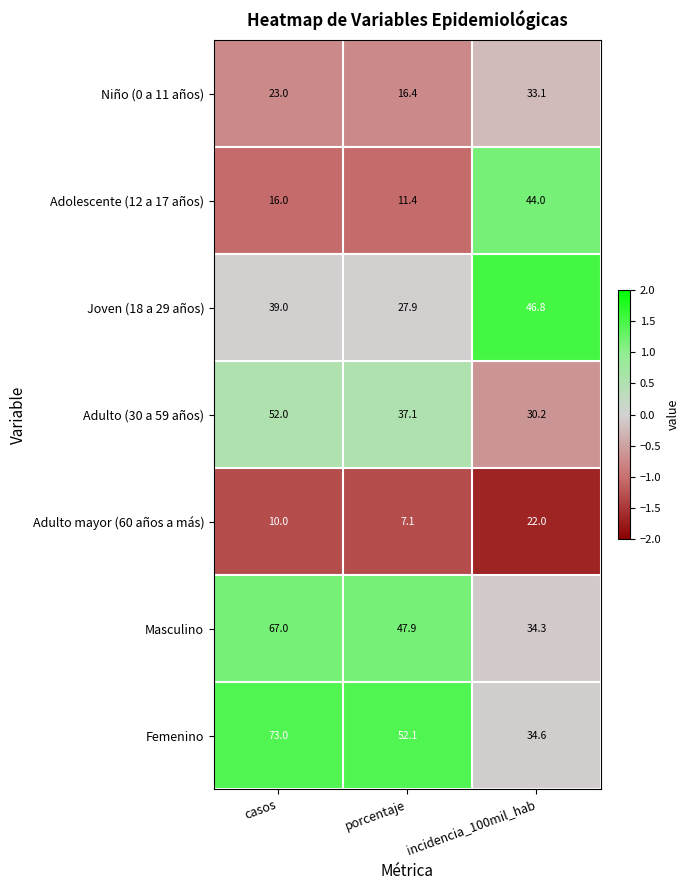

What is the average value of the Adolescente (12 a 17 años) series?

23.8